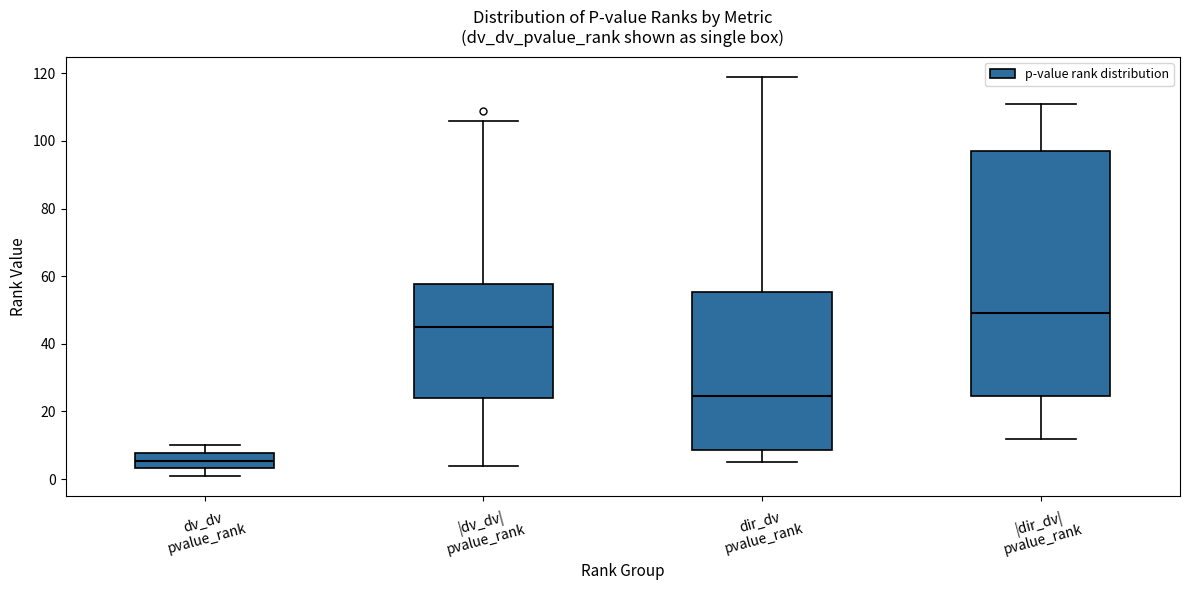

Which box's median line is the highest?

|dir_dv| pvalue_rank